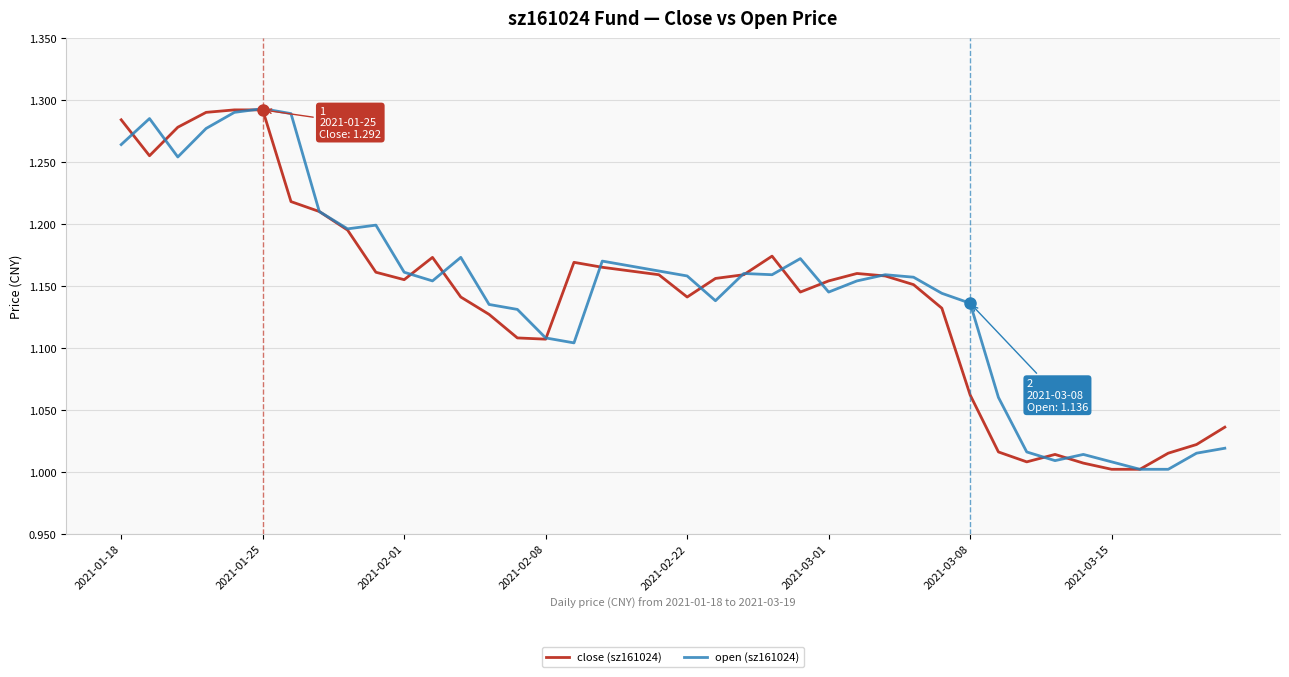

What is the value of the open (sz161024) point at the 12th from the left?

1.2